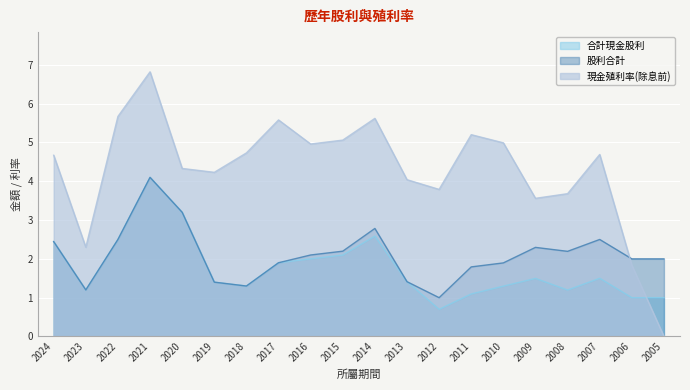

Between 2012 and 2010, which series saw the biggest shift?

現金殖利率(除息前)